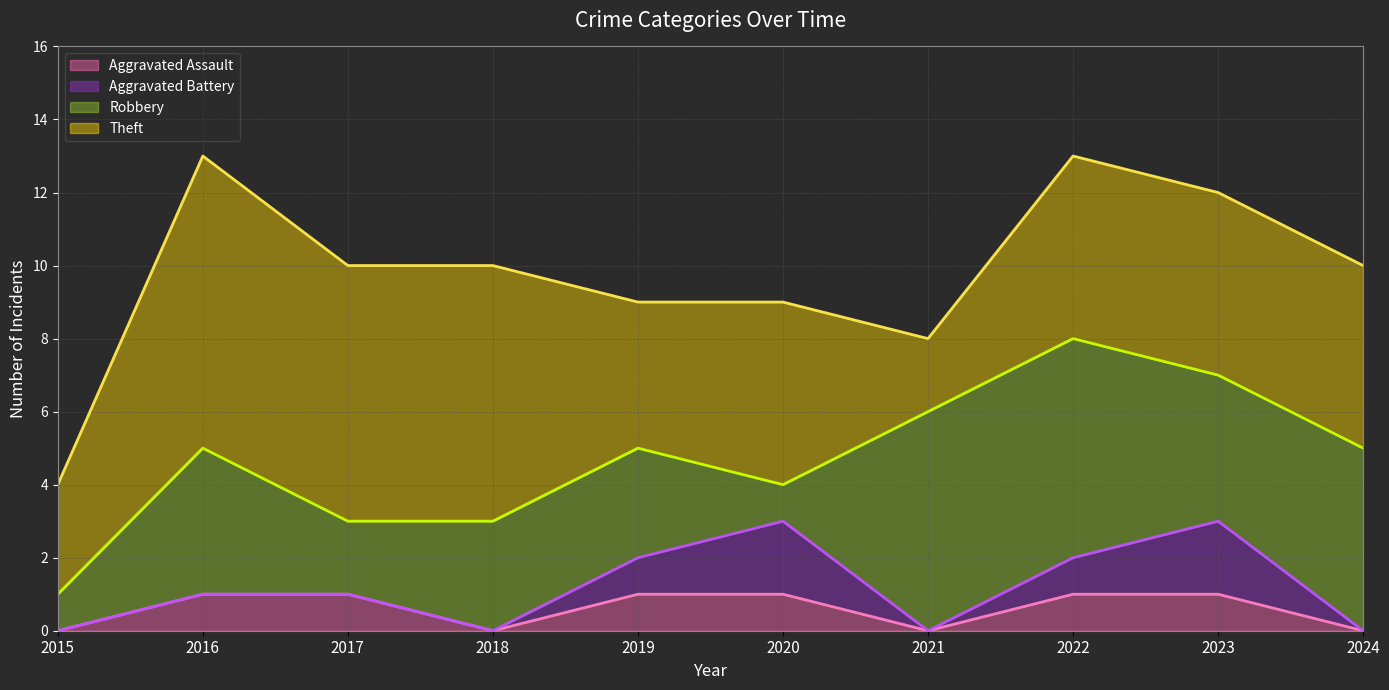

What is the approximate value of Aggravated Assault at 2016?

1